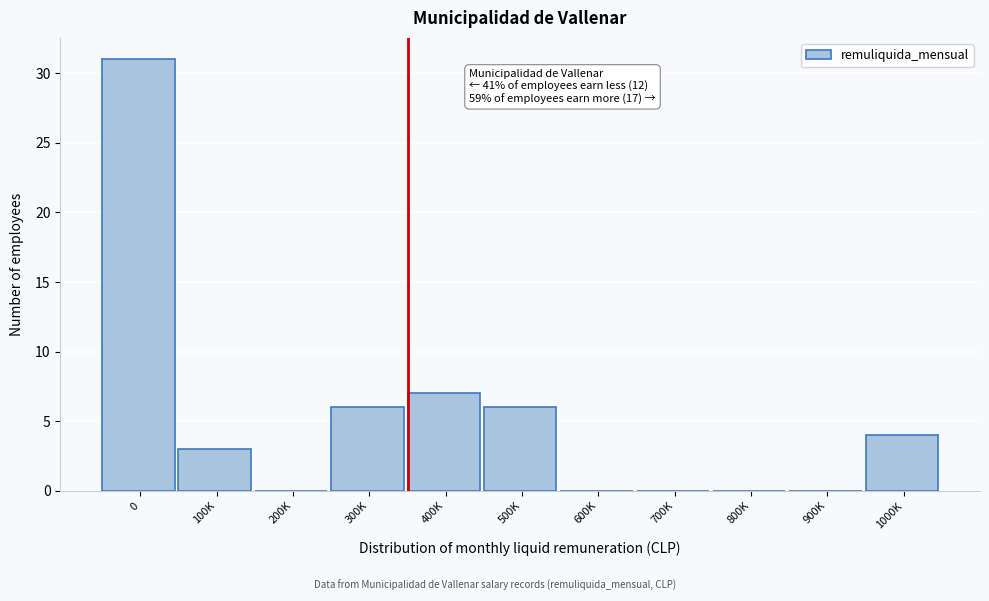

Reading left to right, what are all the values shown in this chart?

0=31	100K=3	200K=0	300K=6	400K=7	500K=6	600K=0	700K=0	800K=0	900K=0	1000K=4